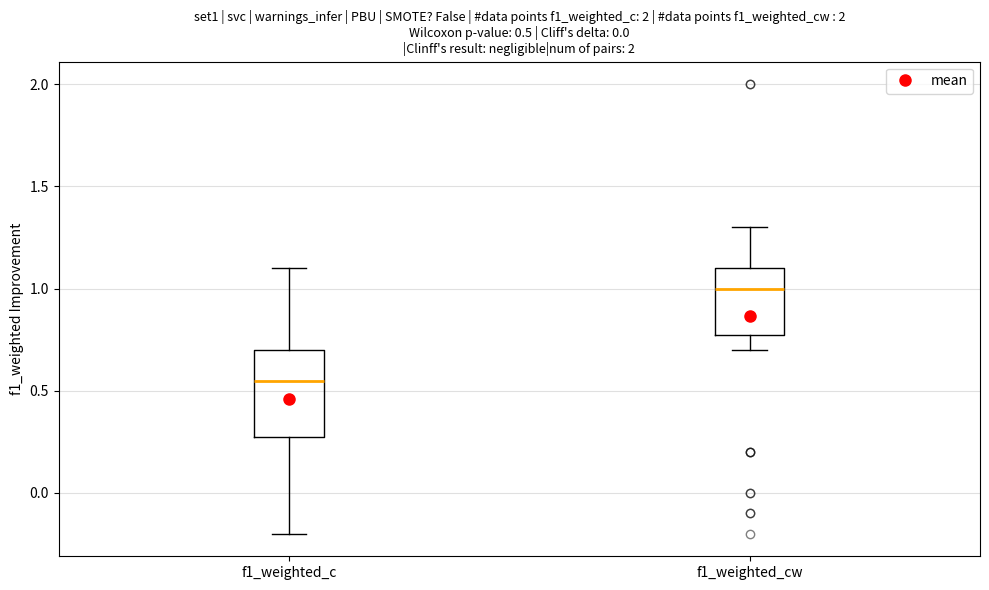

Which box's median line is the lowest?

f1_weighted_c